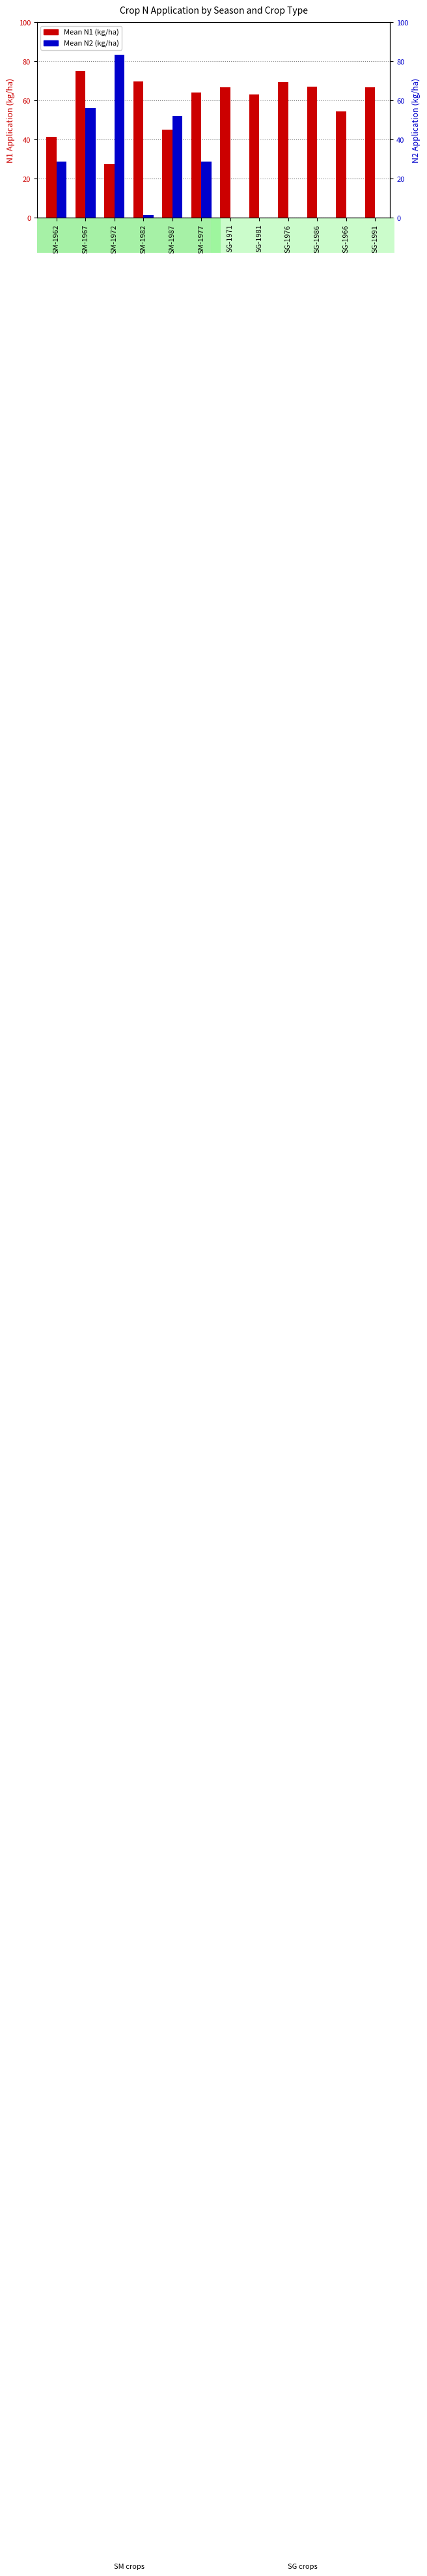

True or false: Mean N1 (kg/ha) has a value of 45.4 at SM-1982.

False